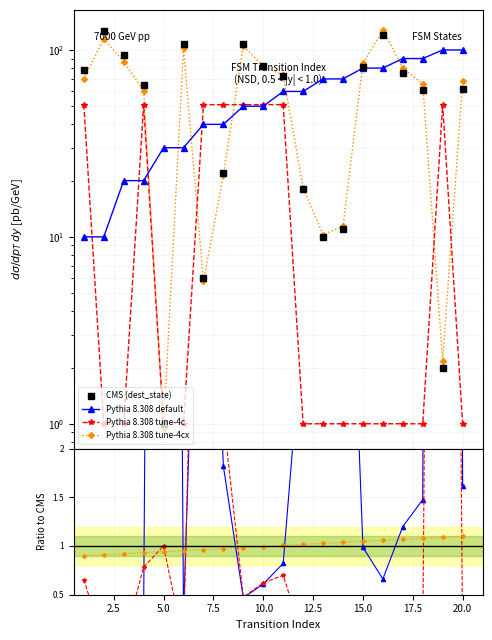

True or false: CMS (dest_state) has more than 1 points higher than both neighbors.

True